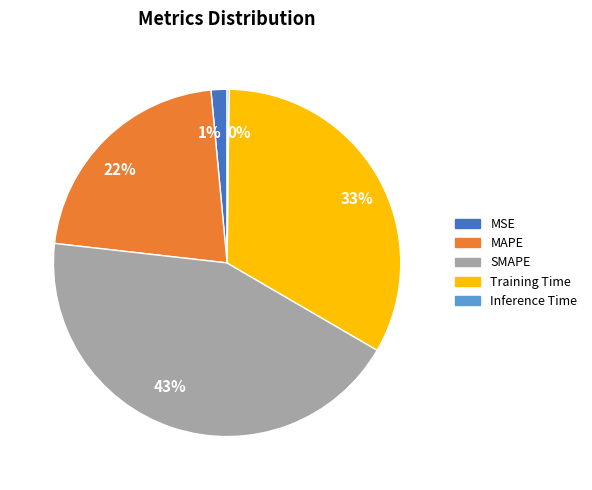

Is the sum of 1% and 22% greater than half?

No